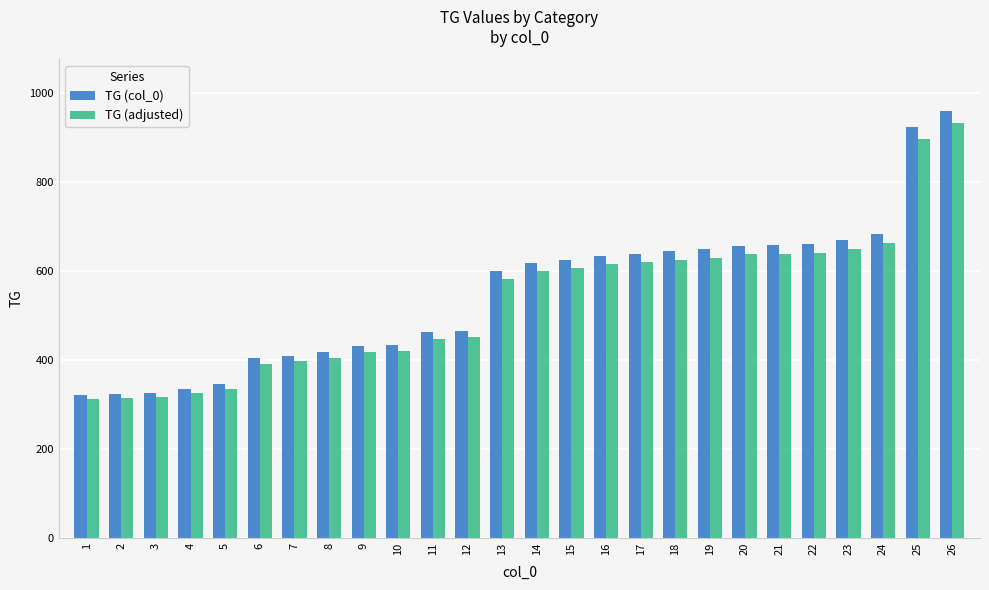

Between 2 and 4, which series saw the biggest shift?

TG (col_0)